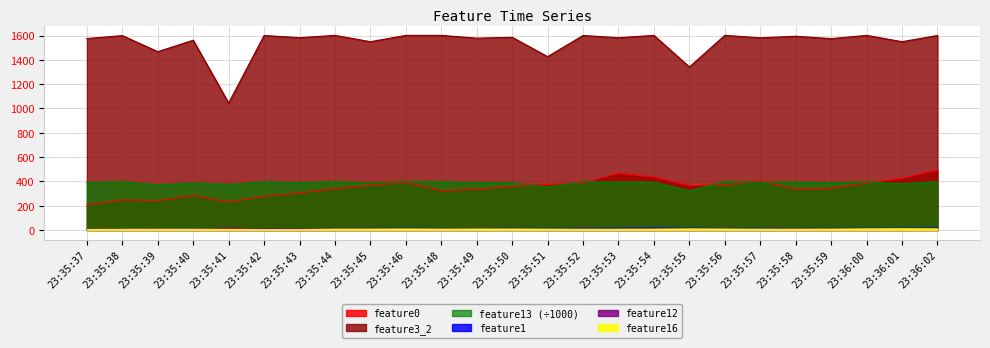

True or false: feature3_2 and feature0 intersect in this chart.

False